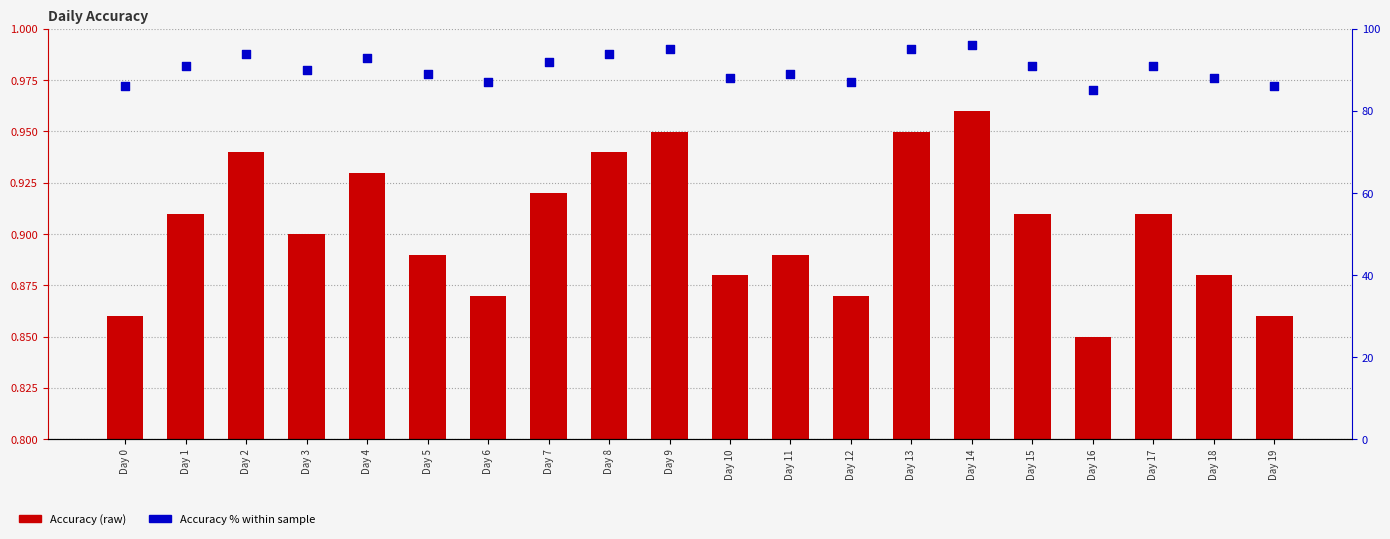

Which series has the largest Y range (max minus min)?

Accuracy % (percentile)